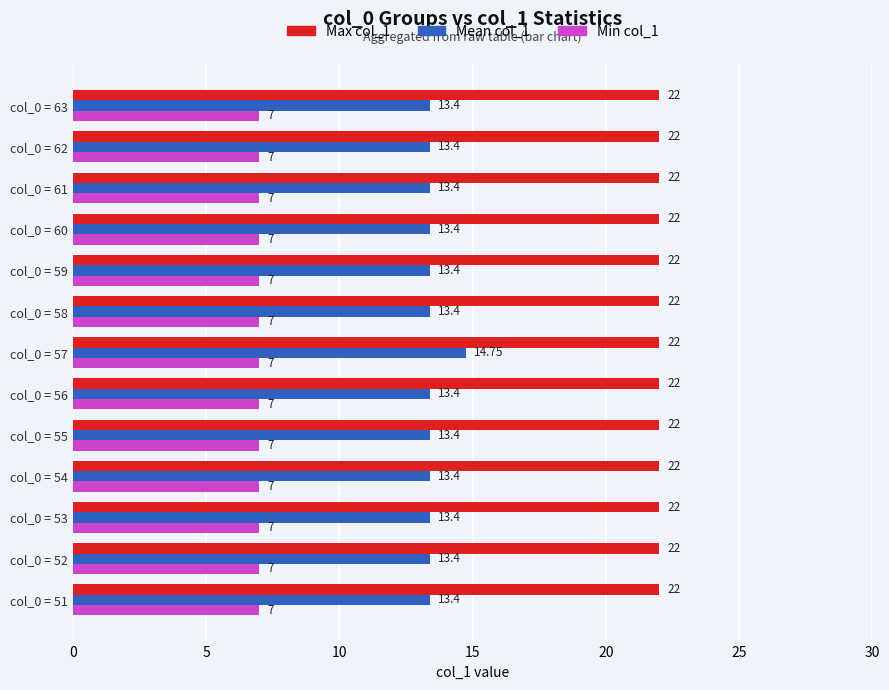

Which series has the widest spread of values?

Mean col_1